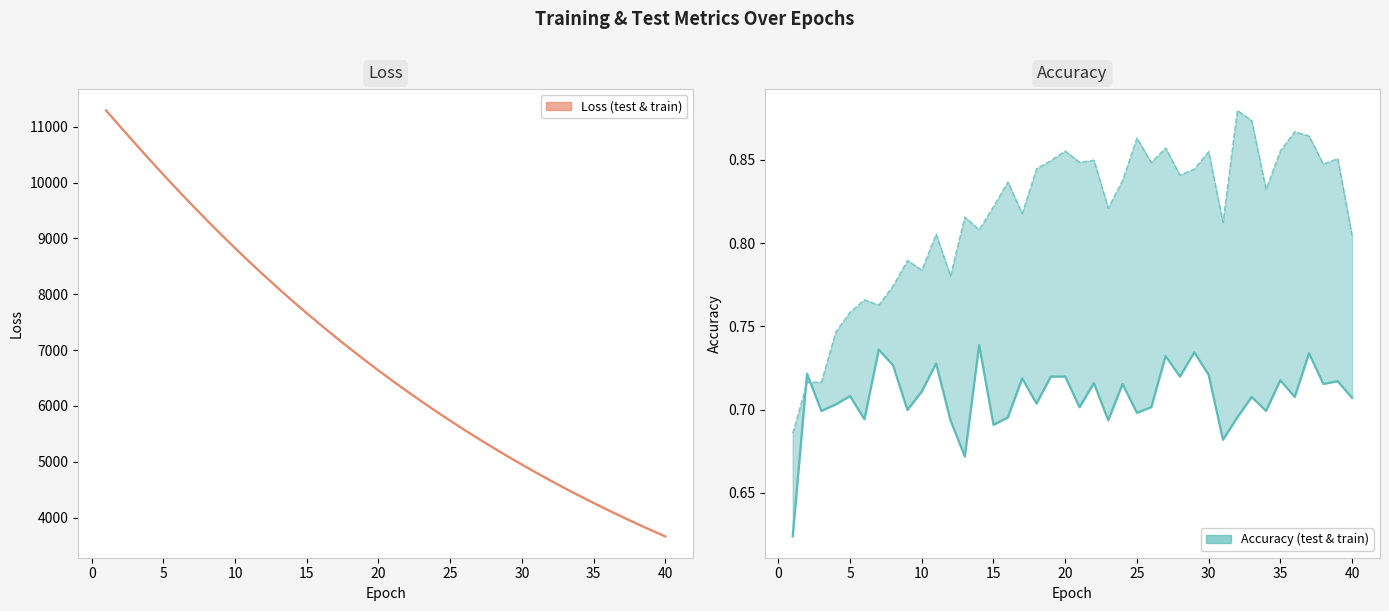

What is the difference between the second highest and second lowest values in the train_loss series?

7222.7